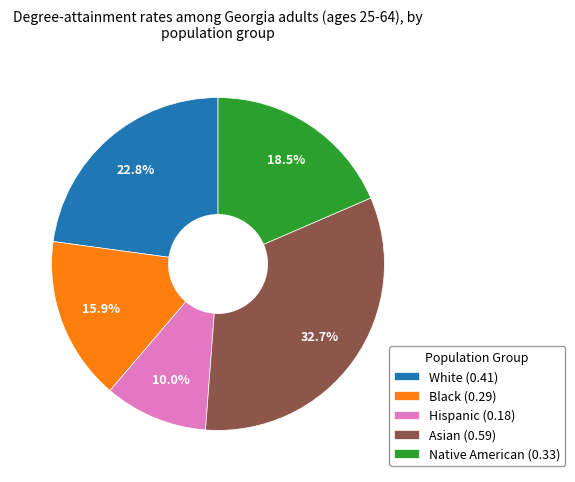

Is White the majority of the pie?

No